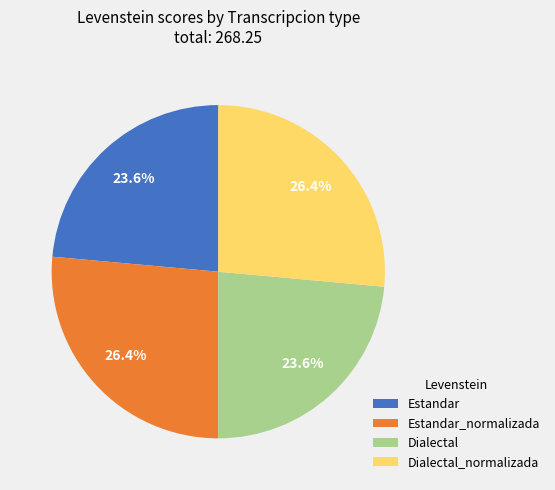

Is Dialectal the majority of the pie?

No